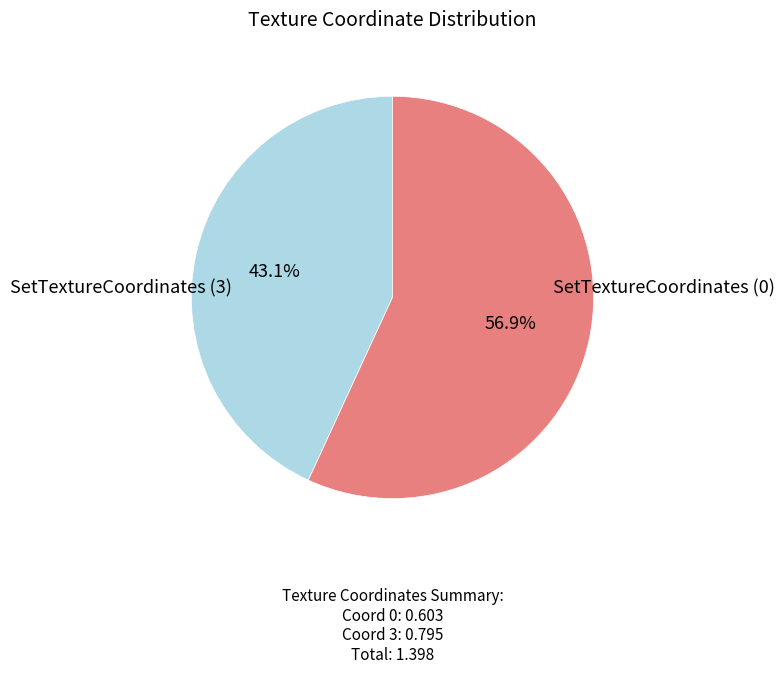

Does any single category account for the majority?

Yes